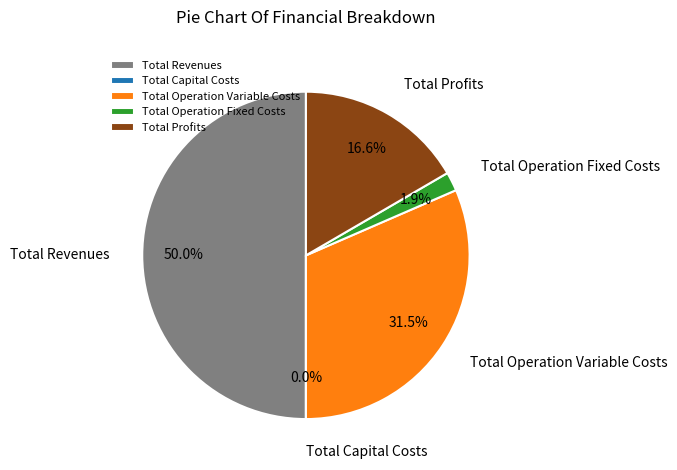

True or false: Total Capital Costs accounts for 0% of the total.

True